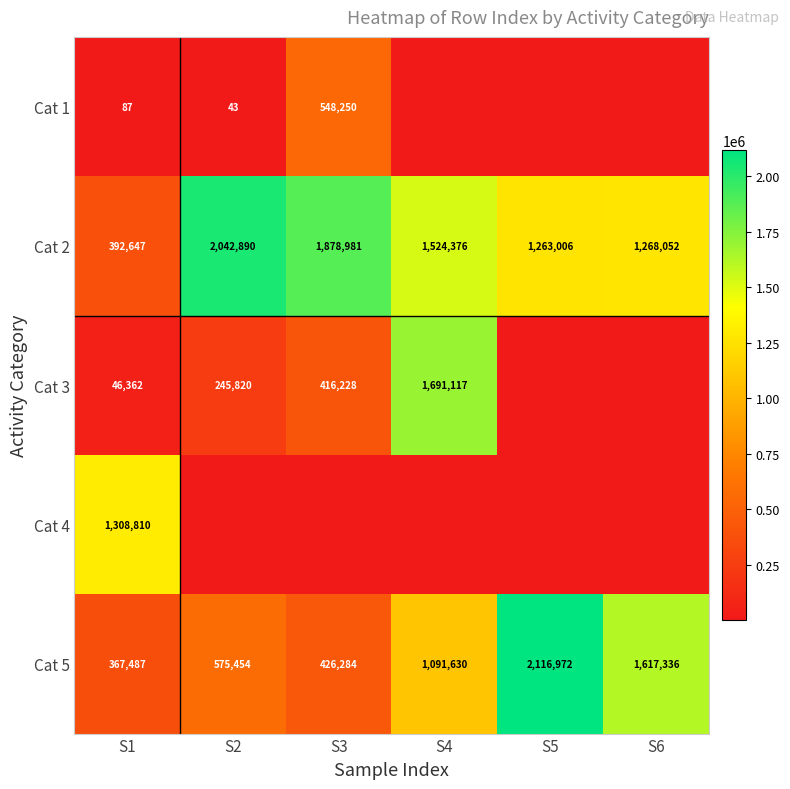

The value of Cat 3 at S3 is 213852. True or false?

False